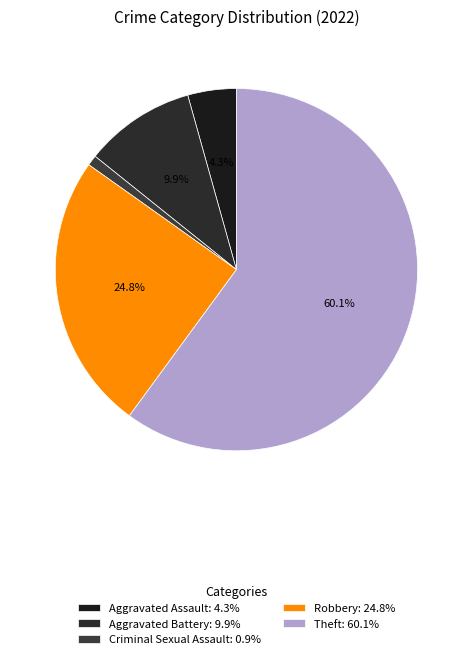

To the nearest percent, what is the average slice percentage?

20%